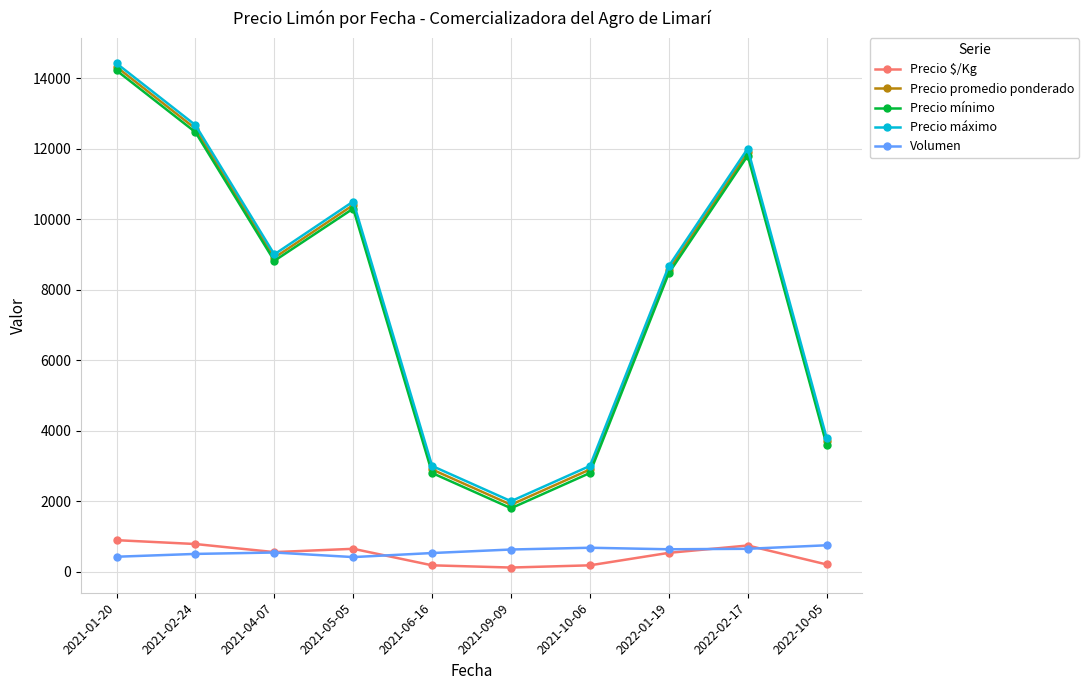

At which category does Precio promedio ponderado reach its first local peak?

2021-05-05